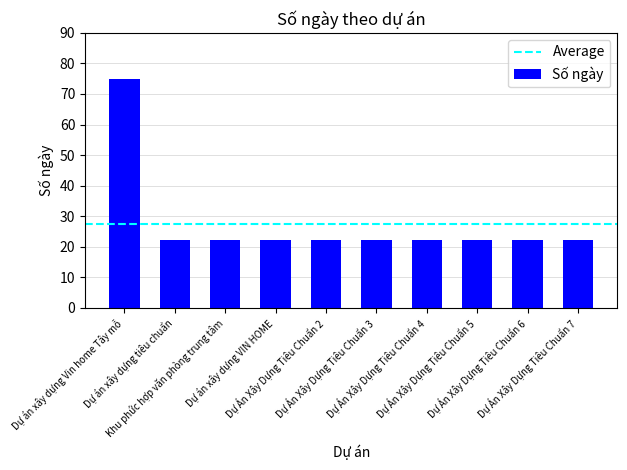

How many series are shown in this chart?

1